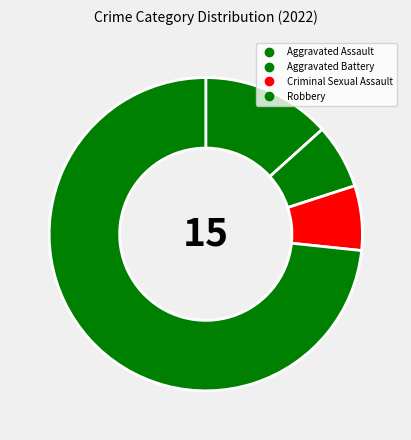

What is the total percentage of Criminal Sexual Assault and Aggravated Assault?

20.0%